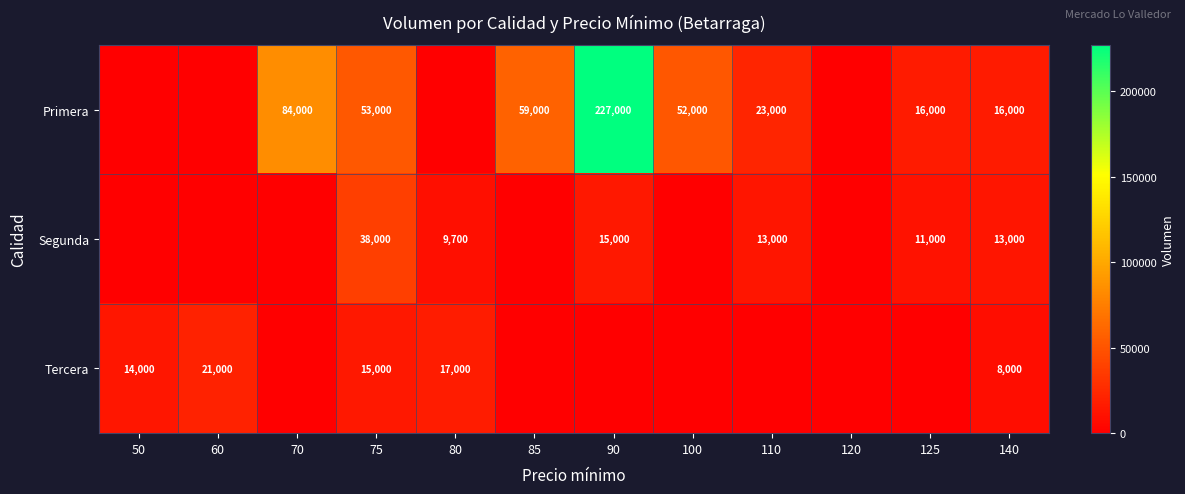

What is the difference between the Primera values at 70 and 140?

68000